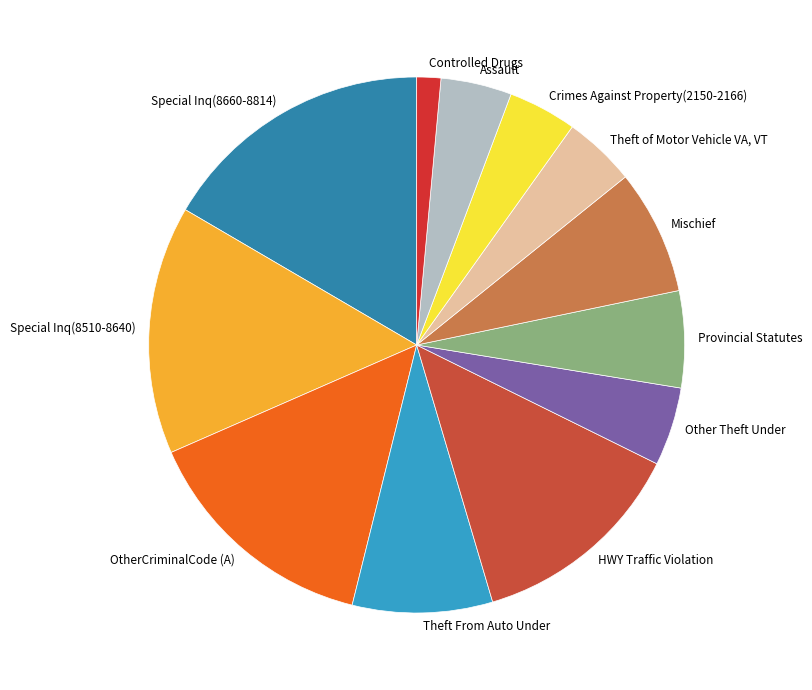

Which category has the biggest portion of the pie?

Special Inq(8660-8814)